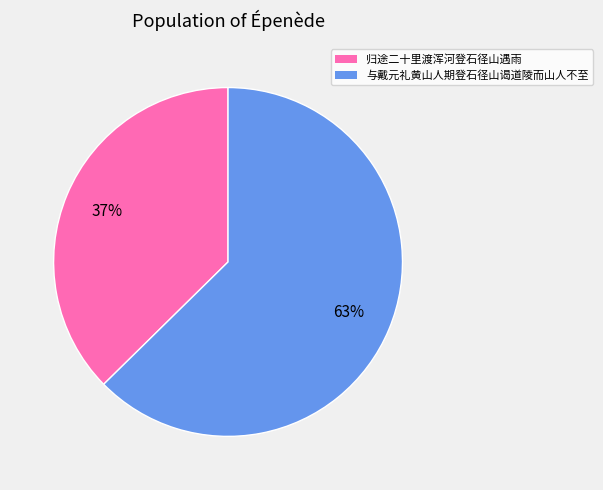

Combined, do 归途二十里渡浑河登石径山遇雨 and 与戴元礼黄山人期登石径山谒道陵而山人不至 account for over 50%?

Yes